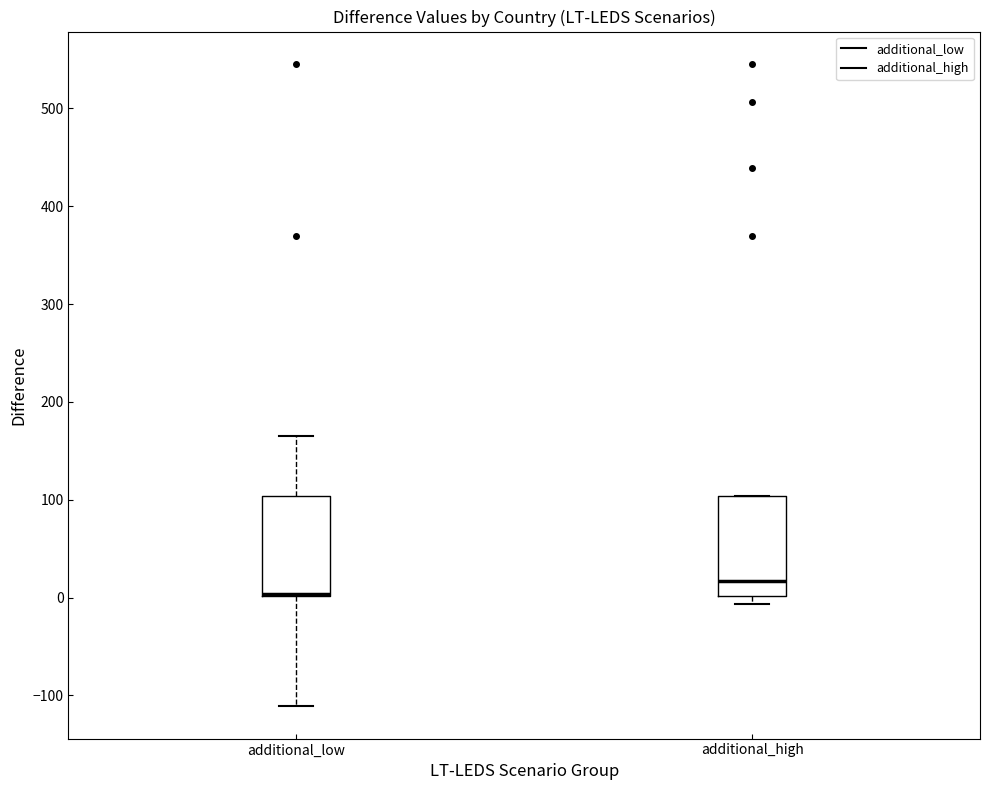

Reading left to right, read every box against the y-axis: the position of its median line, the range the box covers, and the ends of its whiskers. The values are not printed on the chart, so give them approximately, as read against the axis.

additional_low: median 0 (drawn on the box's lower edge), box 0 to 100, whiskers -110 to 160
additional_high: median 20, box 0 to 100, whiskers -10 to 100